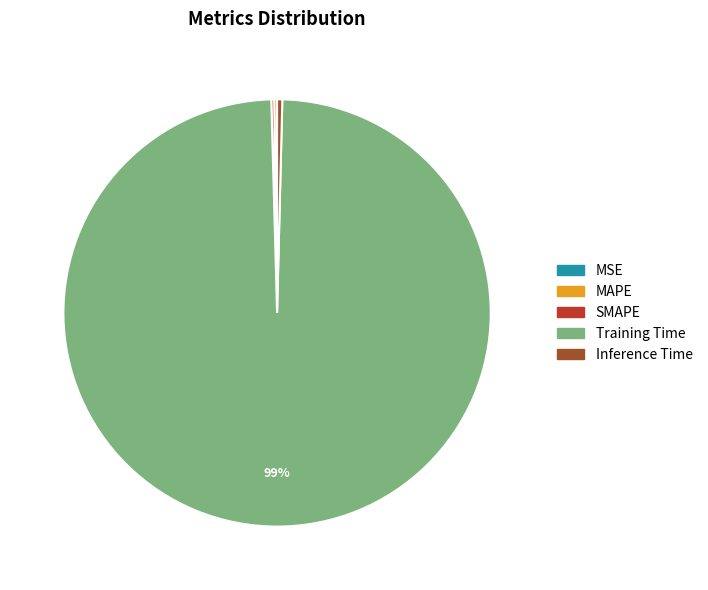

True or false: Inference Time accounts for 0% of the total.

True